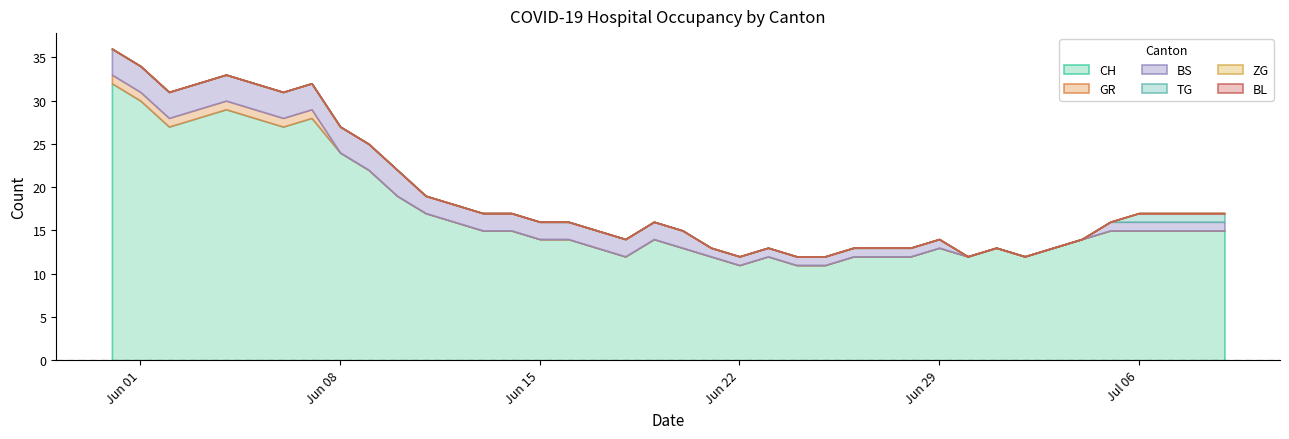

How many values in the TG series exceed 0?

4